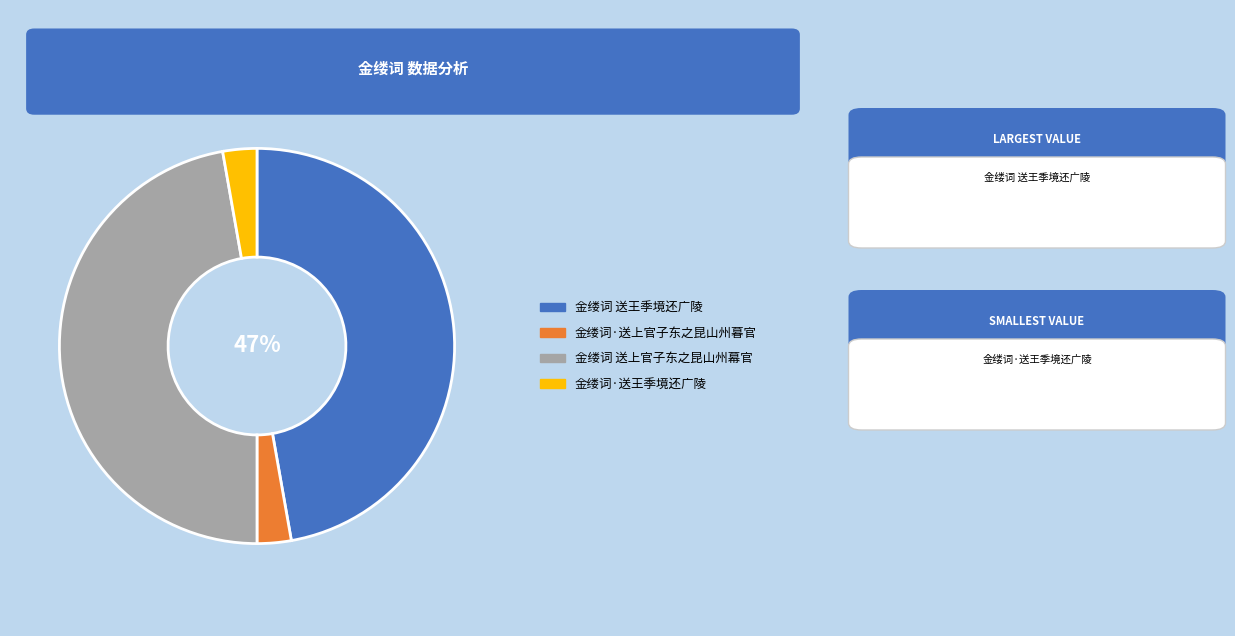

What is the ratio of the value at 金缕词 送上官子东之昆山州幕官 to the value at 金缕词 送王季境还广陵?

1.0